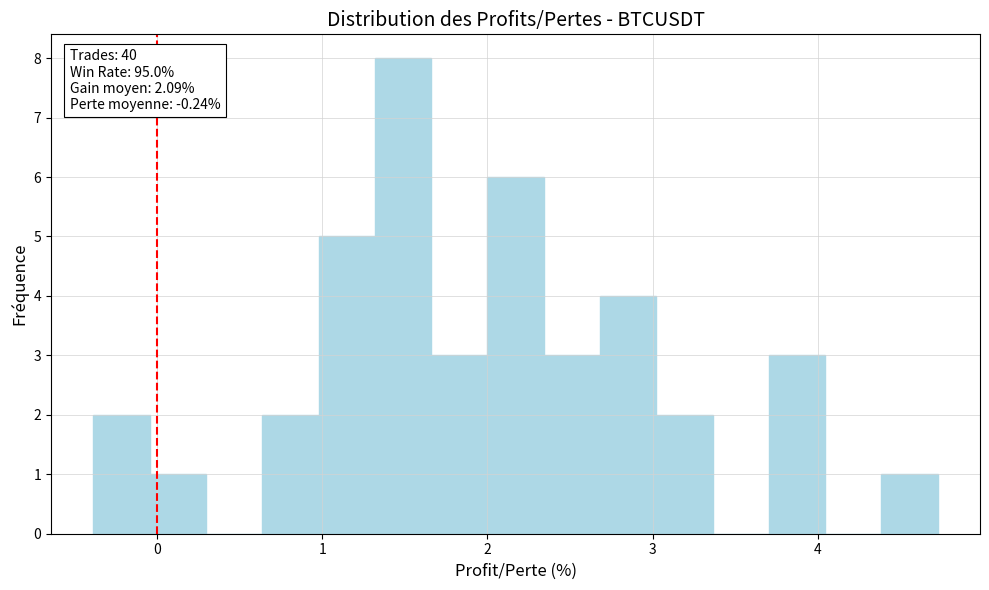

Around what value on the x-axis is the tallest bar? Give the approximate position of its centre, as read against the axis.

1.5